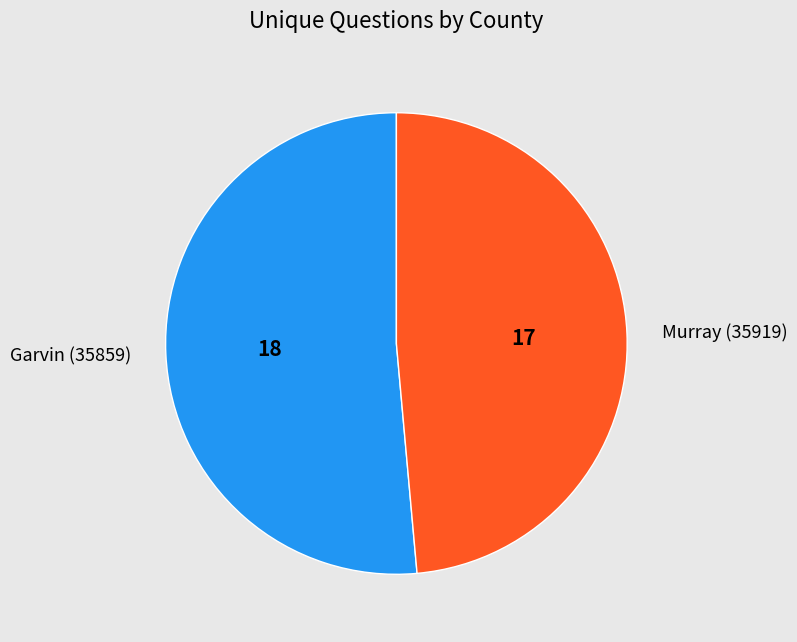

What is the largest slice in the pie chart?

Garvin (35859)